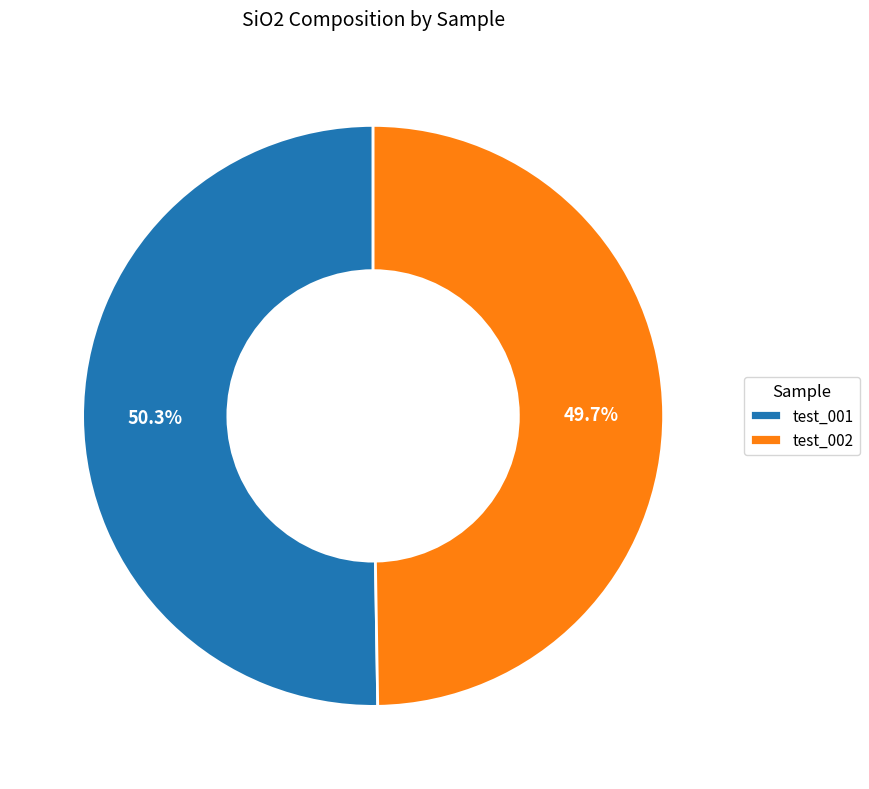

Which has a higher value, test_001 or test_002?

test_001